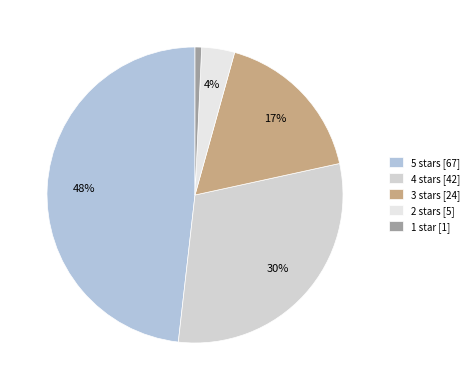

Approximately how many times larger is the value at 5 stars compared to 2 stars?

13.4